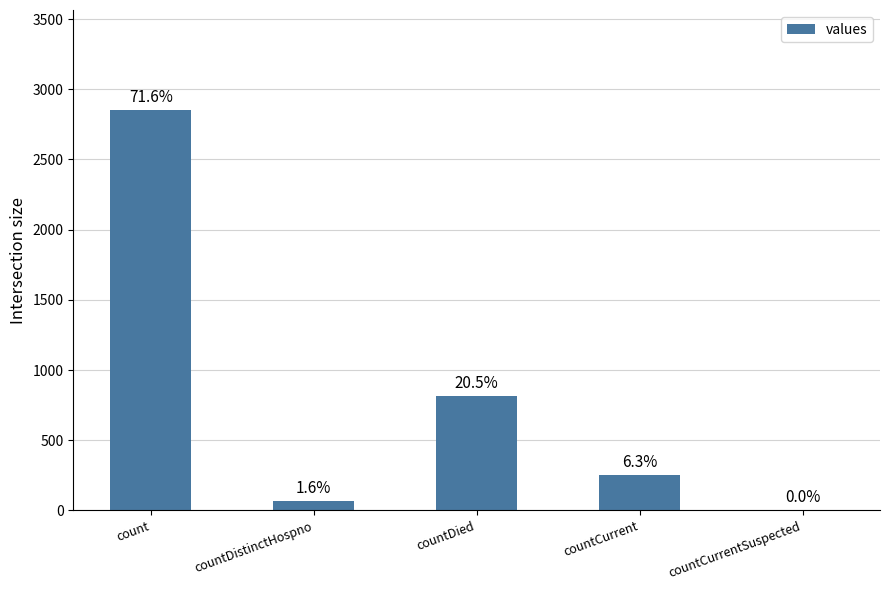

List the labels in order of value, smallest first.

countCurrentSuspected, countDistinctHospno, countCurrent, countDied, count